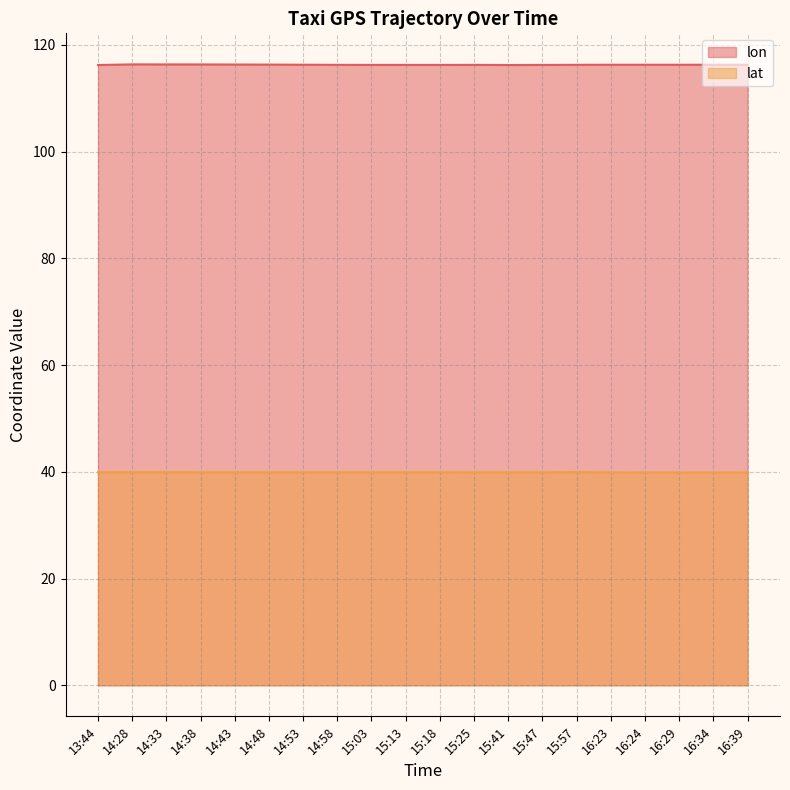

In lat, how many points are higher than both neighbors (excluding endpoints)?

5